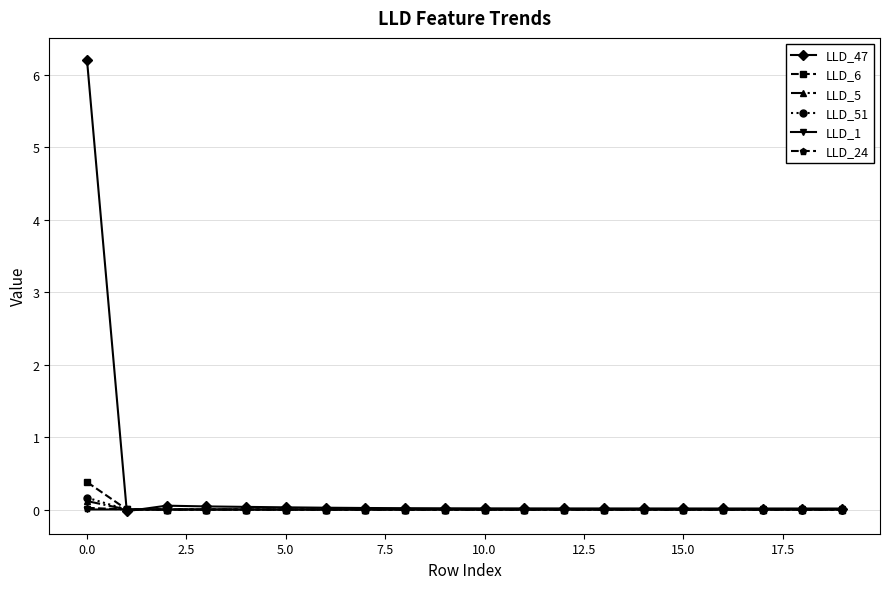

Is this an area chart (filled region under the line)?

No